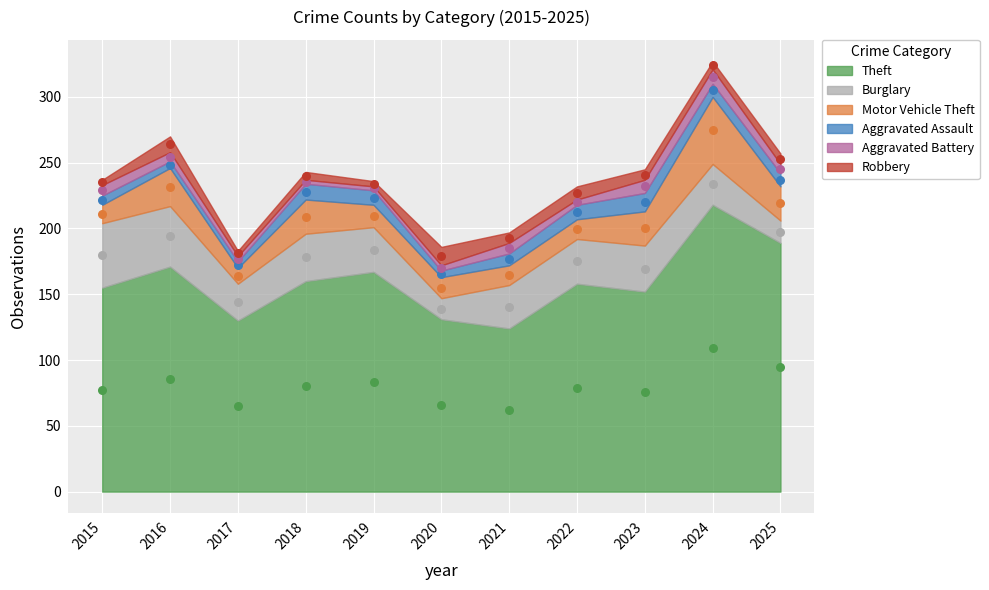

Is the value of Burglary at 2018 greater than the value of Robbery at 2016?

Yes